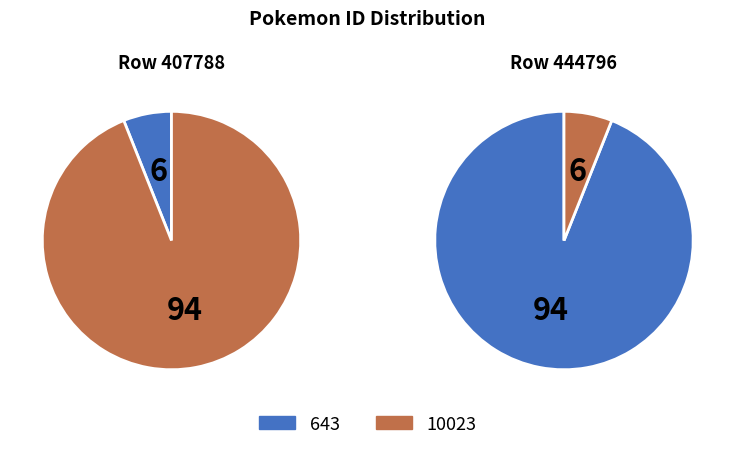

Between 407788 and 444796, which series saw the biggest shift?

643